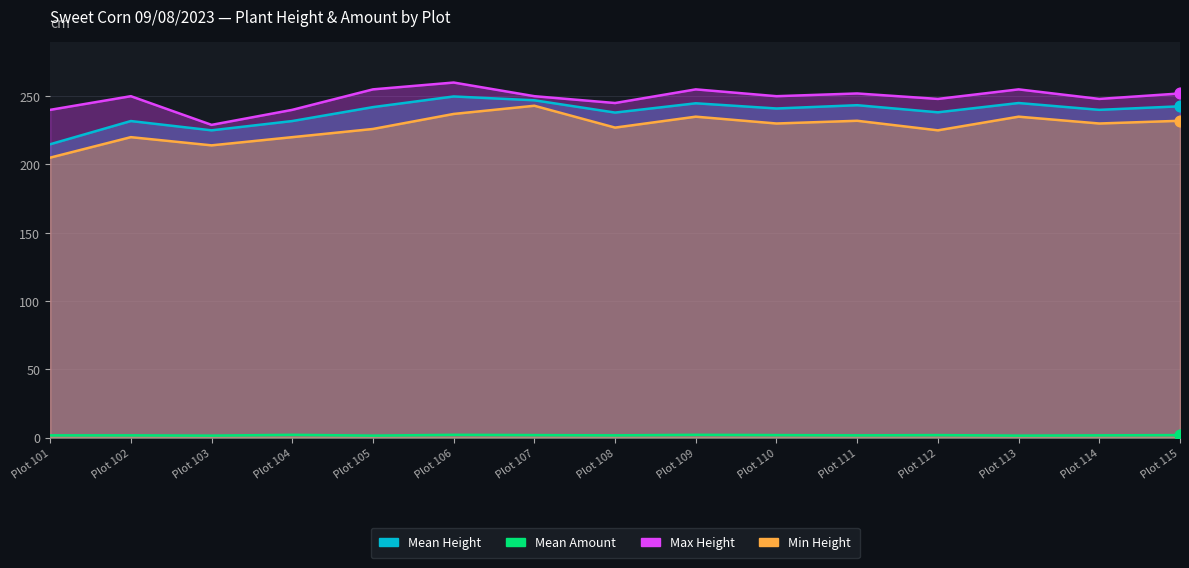

At how many categories does at least one series exceed 164?

15